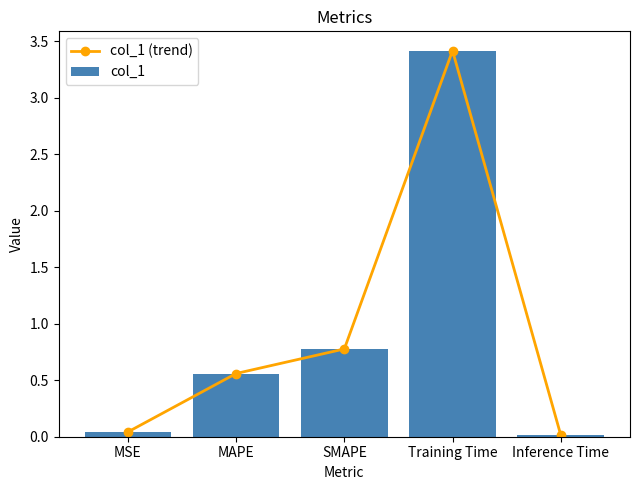

Reading left to right, what are all the values shown in this chart?

col_1 (trend): MSE=0.0	MAPE=0.6	SMAPE=0.8	Training Time=3.4	Inference Time=0.0
col_1: MSE=0.0	MAPE=0.6	SMAPE=0.8	Training Time=3.4	Inference Time=0.0